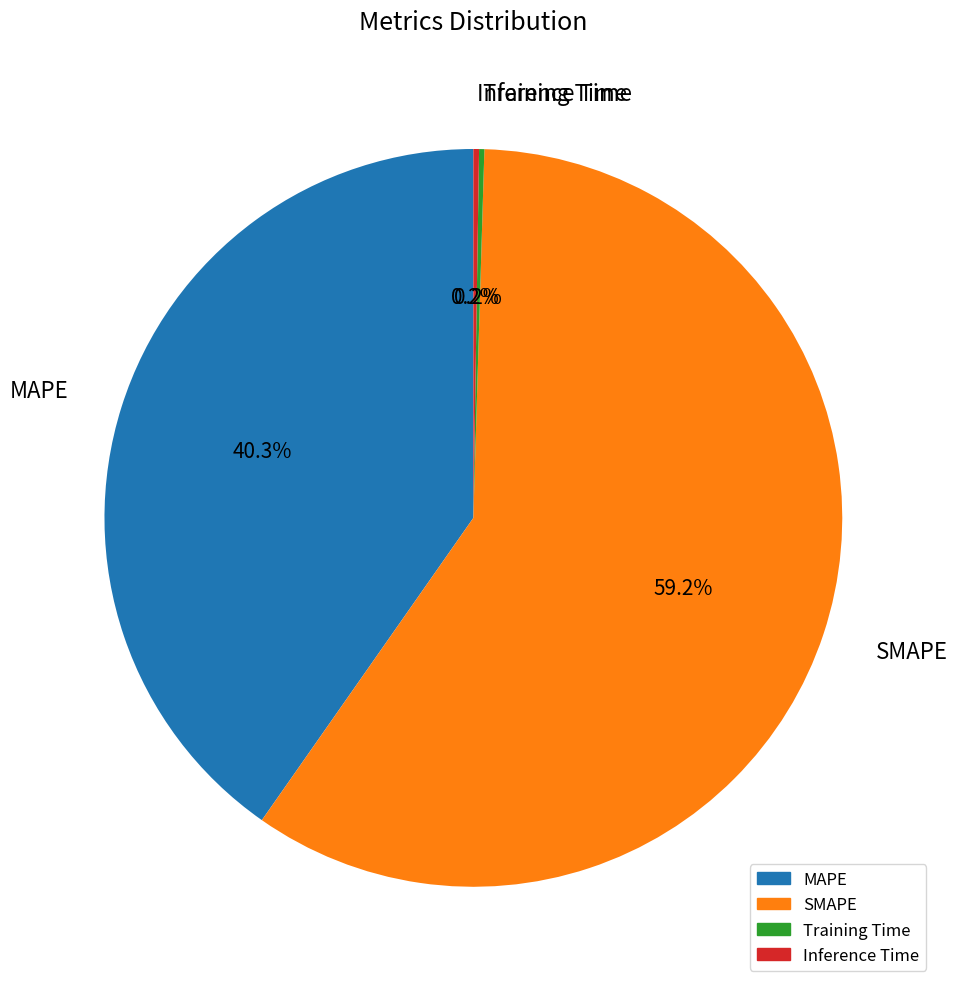

What is the largest slice in the pie chart?

SMAPE